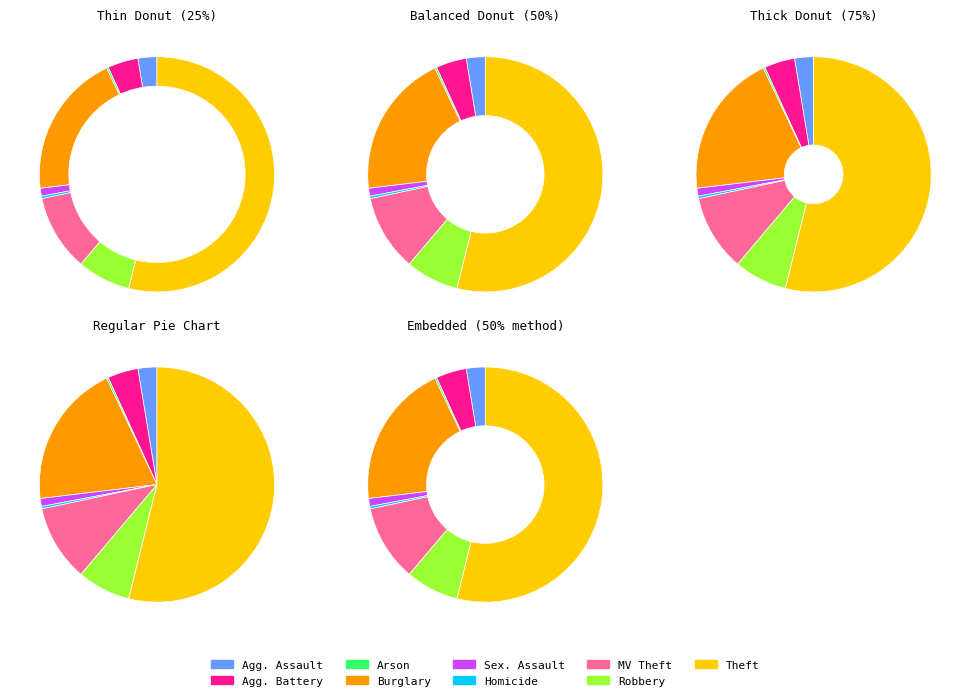

What percentage do Theft and Homicide together represent?

54.2%